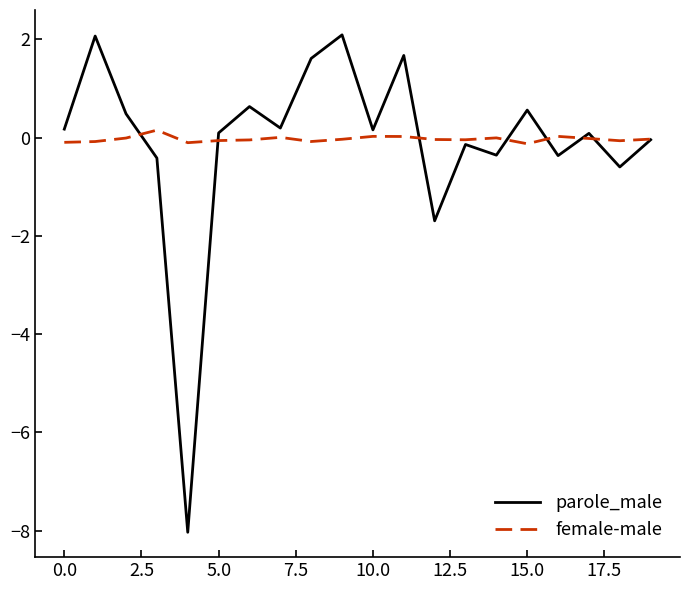

Which series has the largest range (max minus min)?

parole_male